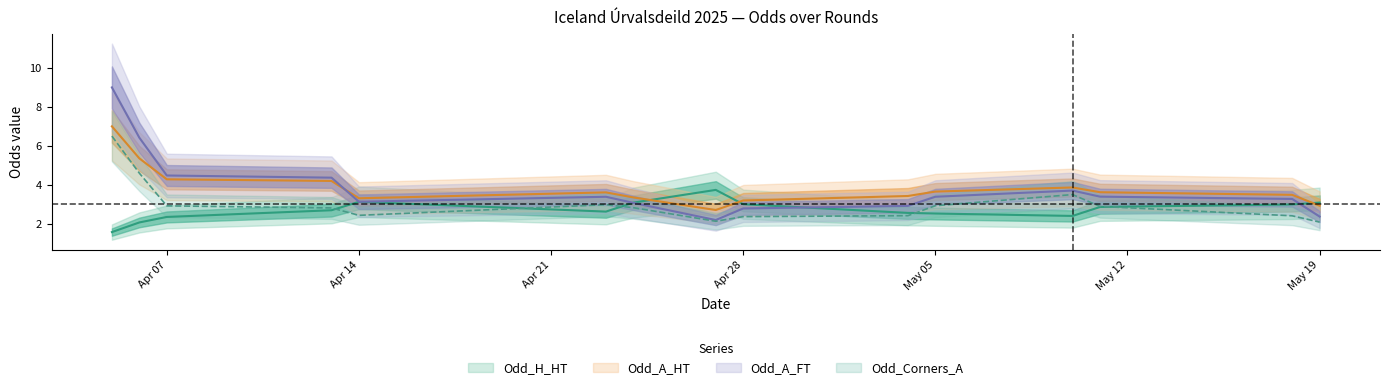

List the series in order of their peak value, lowest first.

Odd_H_HT, Odd_Corners_A, Odd_A_HT, Odd_A_FT